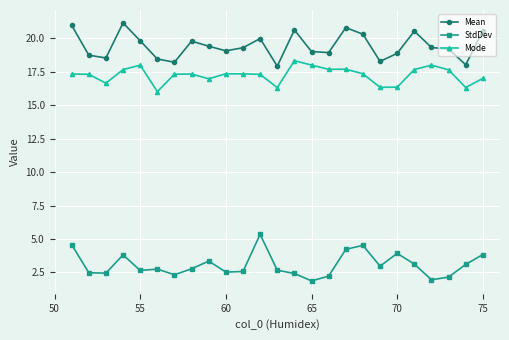

Which series has the largest total across all categories?

Mean